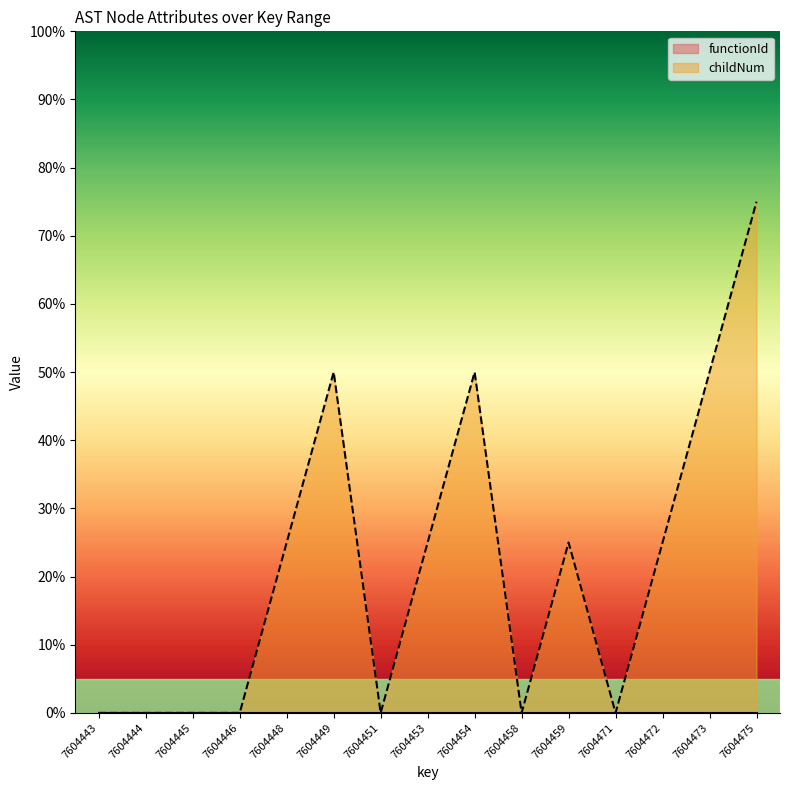

How many values are above zero?

8